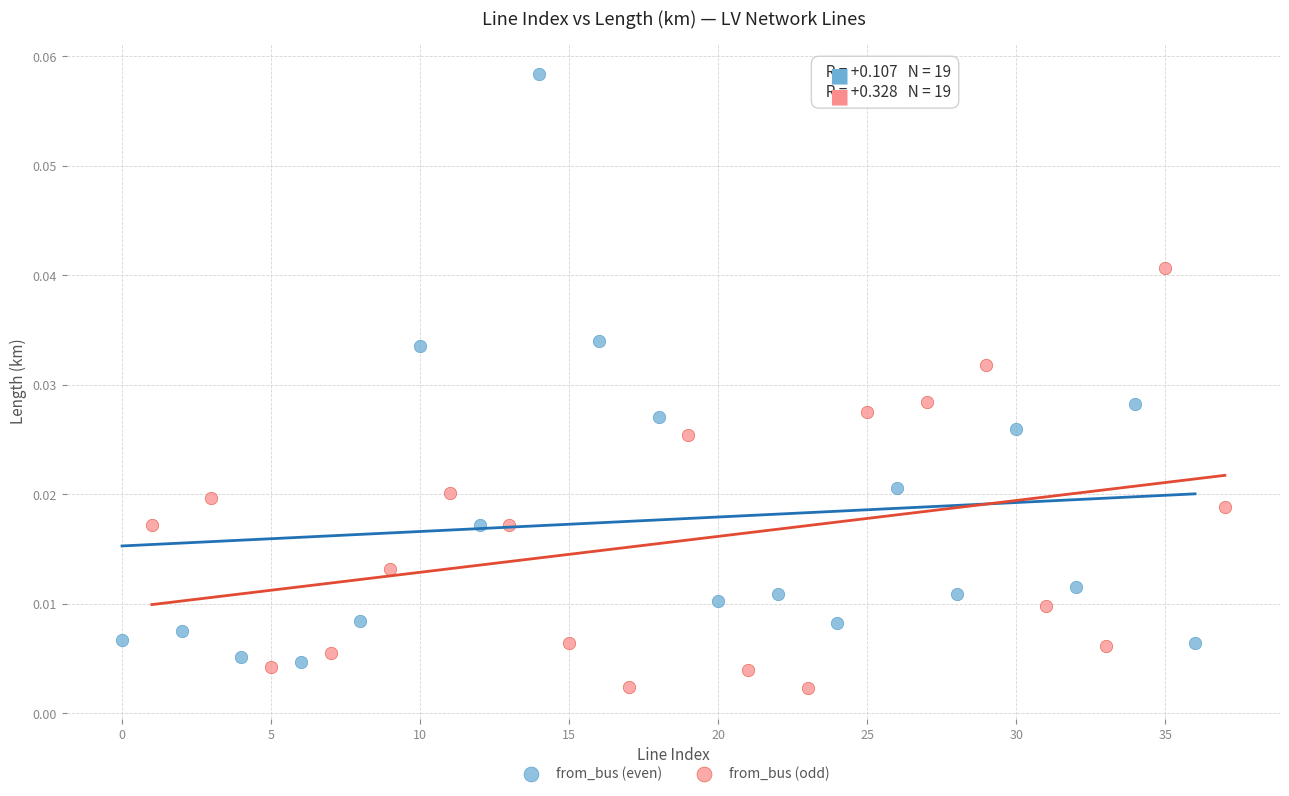

Which series reaches the maximum Y coordinate?

from_bus (even)